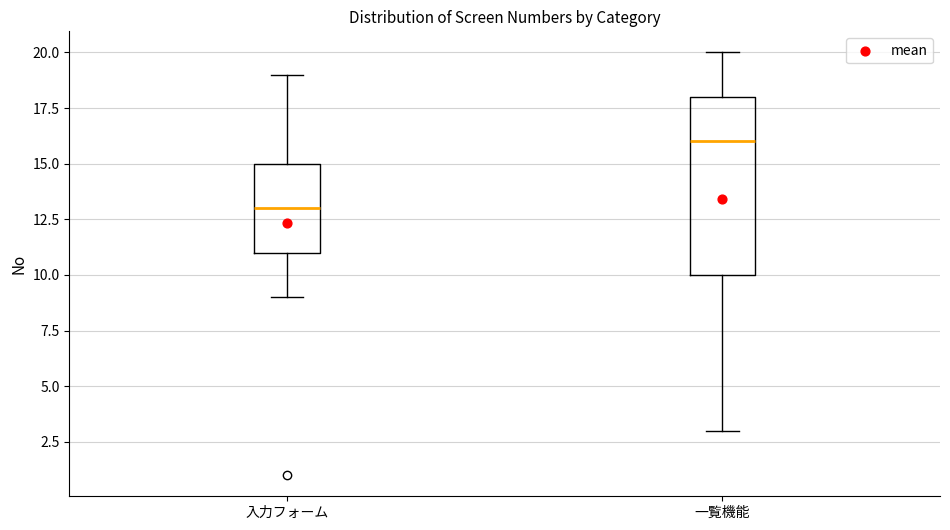

Reading left to right, read every box against the y-axis: the position of its median line, the range the box covers, and the ends of its whiskers. The values are not printed on the chart, so give them approximately, as read against the axis.

入力フォーム: median 13, box 11 to 15, whiskers 9 to 19
一覧機能: median 16, box 10 to 18, whiskers 3 to 20